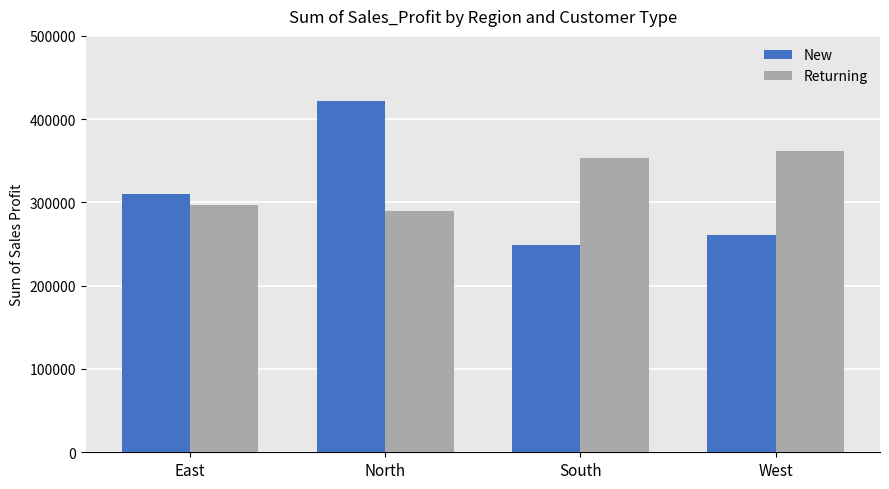

What is the sum of the Returning values at West and South?

714984.8